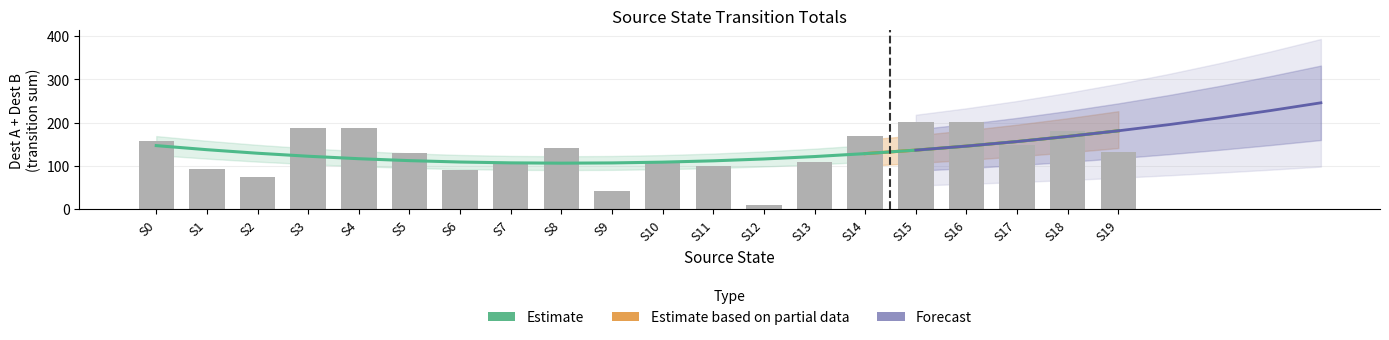

What is the total value across all series at S10?

216.6